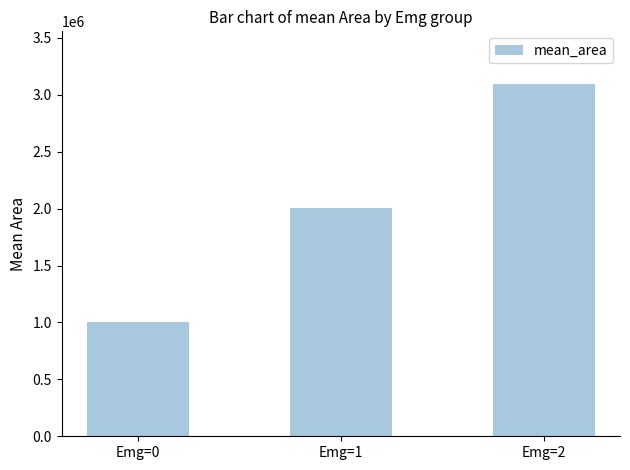

The value at Emg=1 is 2001250.0. True or false?

True